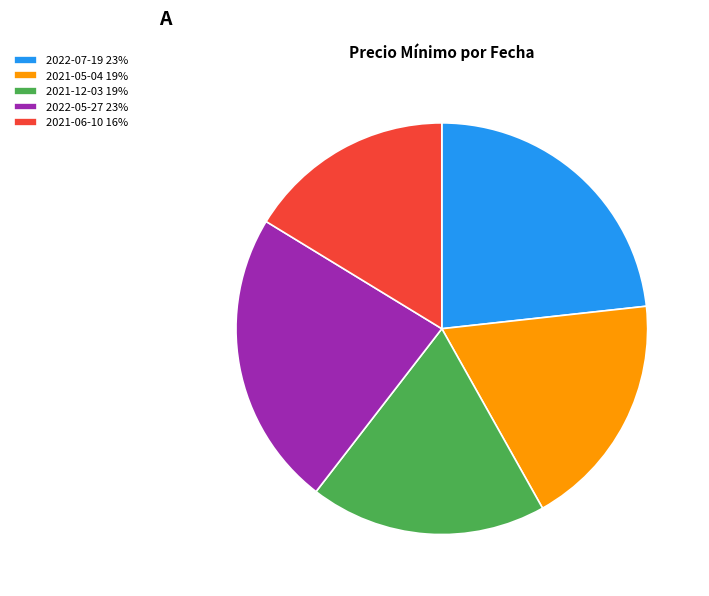

Which has a higher value, 2021-12-03 or 2021-06-10?

2021-12-03